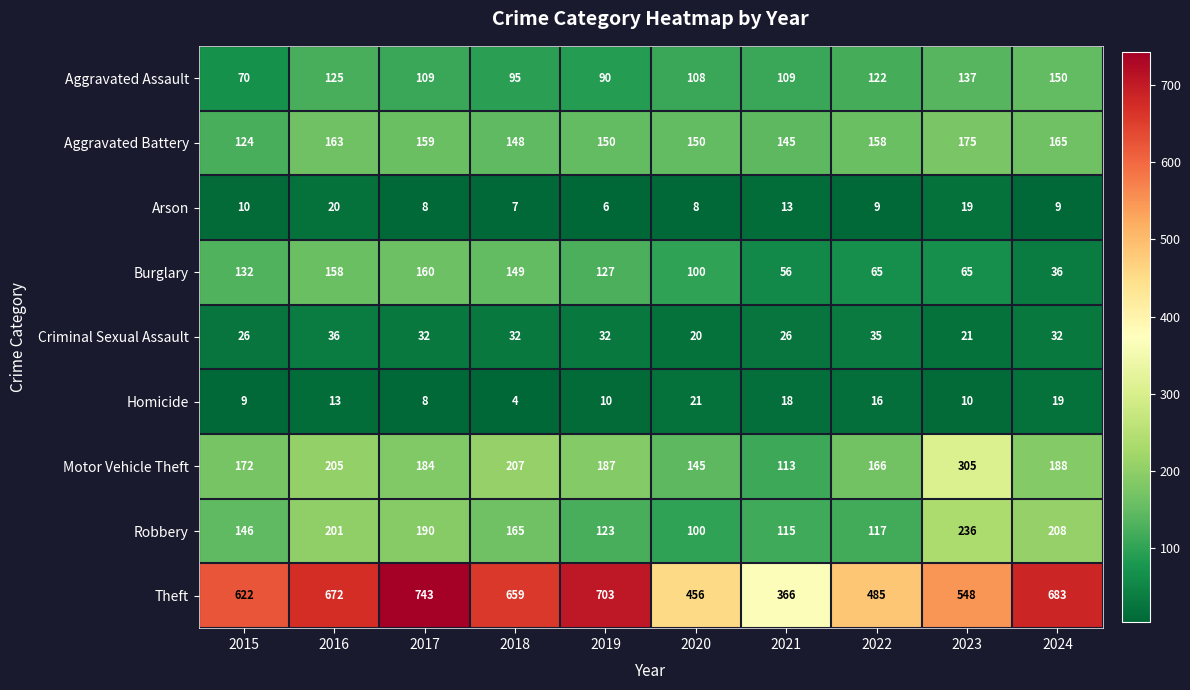

What value does the Theft series have at 2021?

366